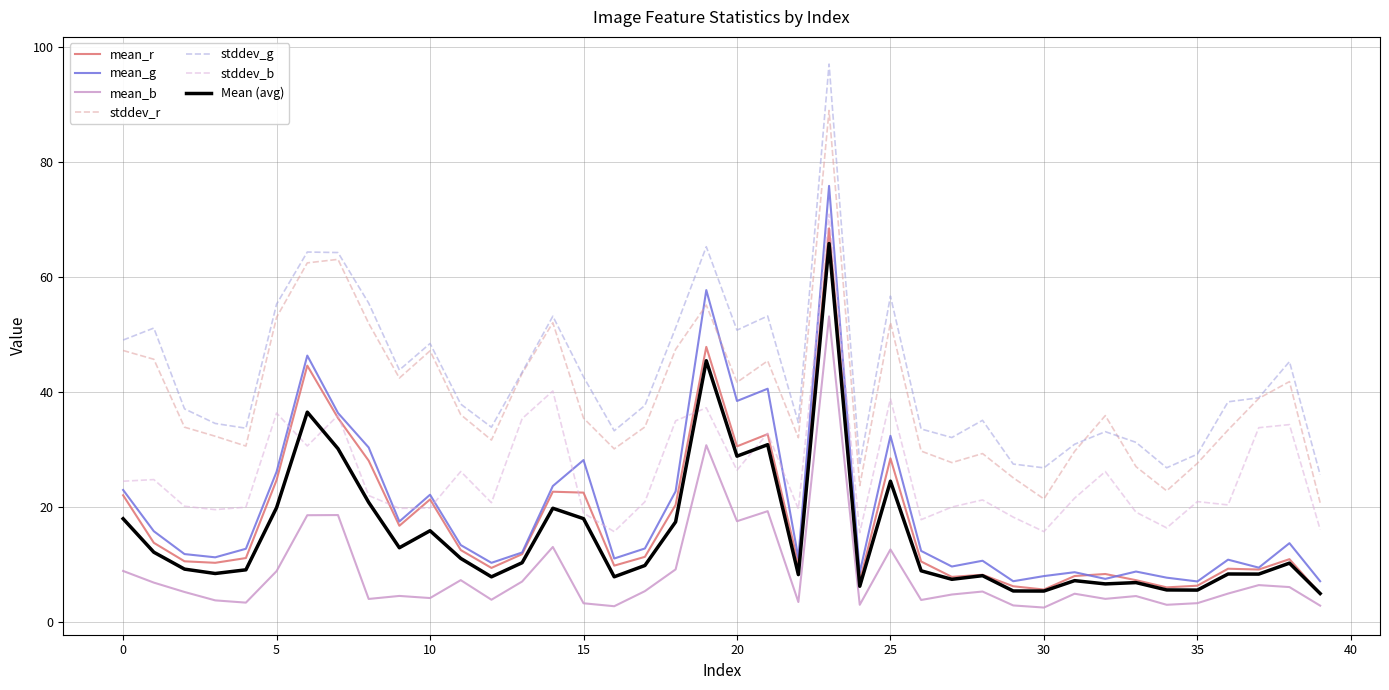

Which series has the widest spread of values?

stddev_g